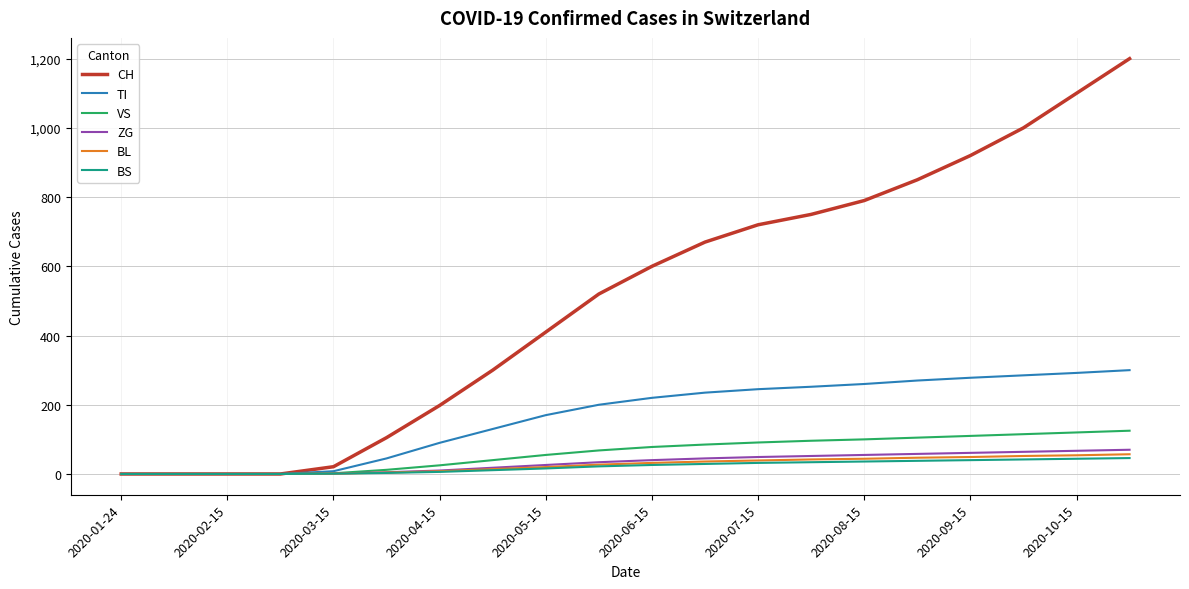

What is the maximum value for ZG?

70